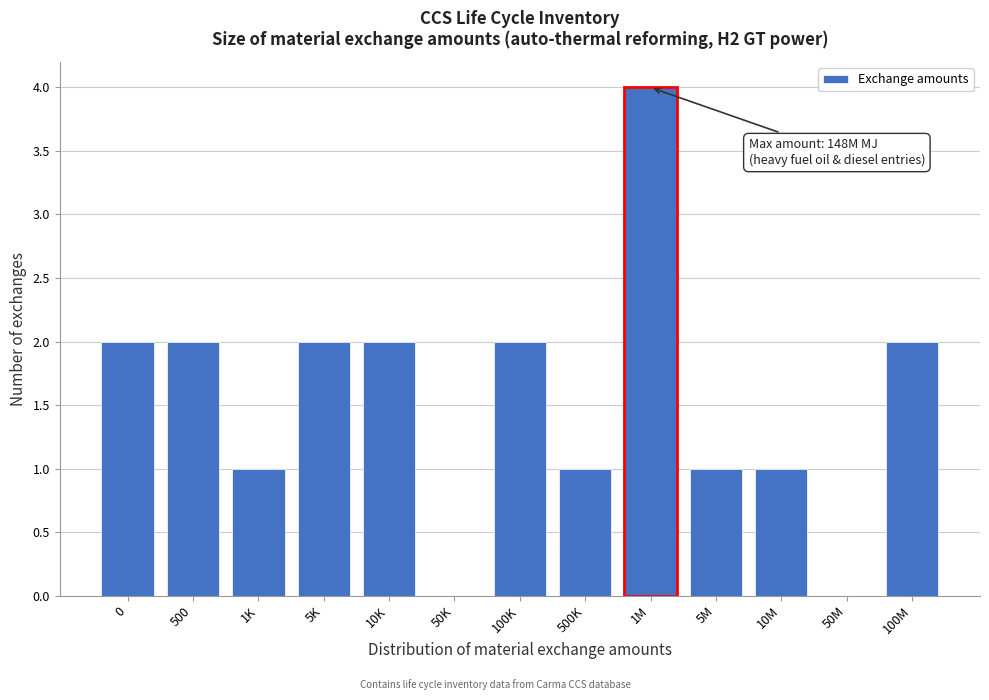

Reading left to right, list all the values displayed in this chart.

0=2	500=2	1K=1	5K=2	10K=2	50K=0	100K=2	500K=1	1M=4	5M=1	10M=1	50M=0	100M=2